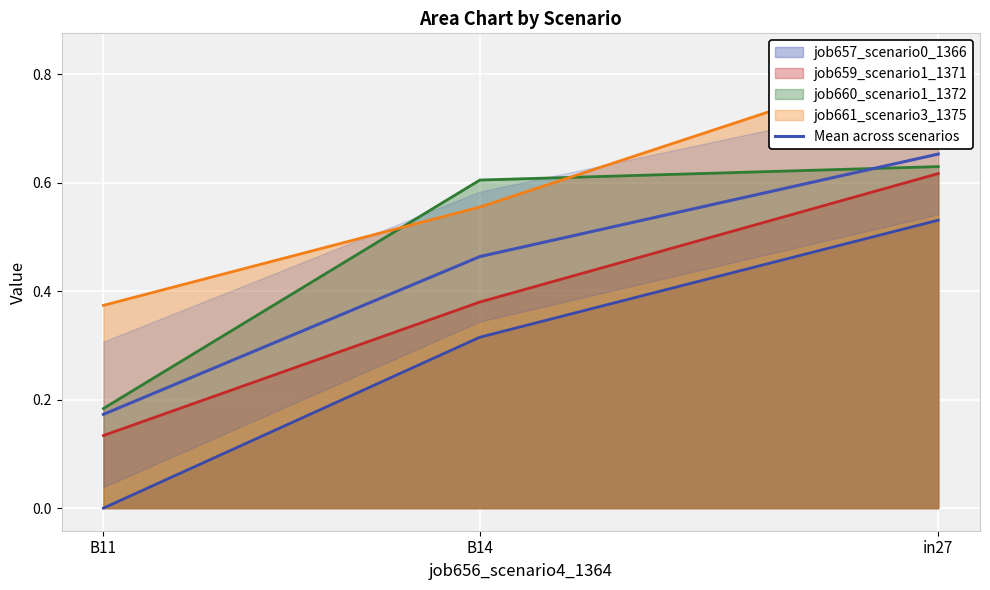

Read the value at in27.

0.7